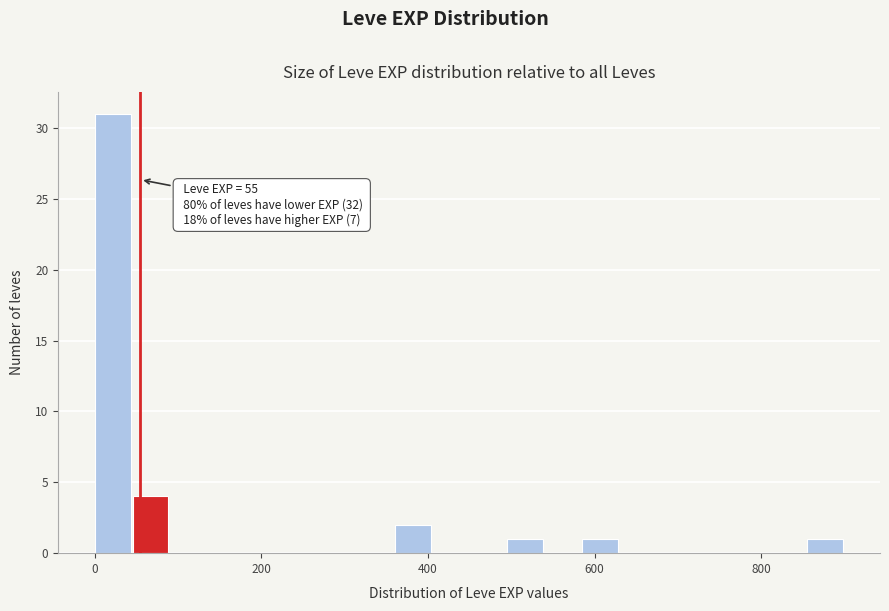

Read against the x-axis, roughly where is the centre of the tallest bar?

20